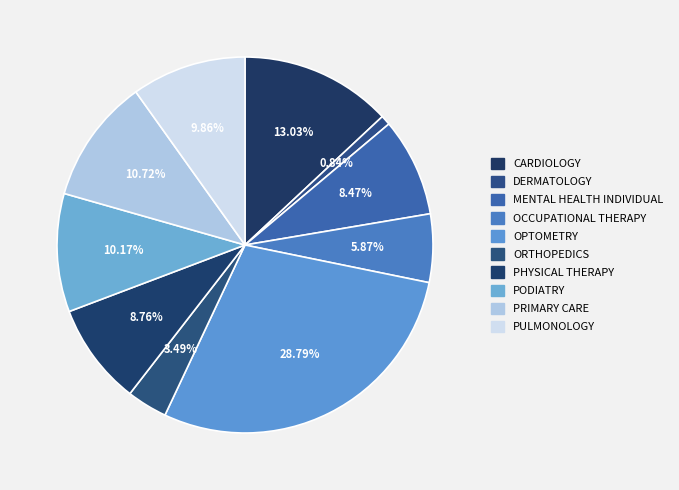

Does any single category account for the majority?

No